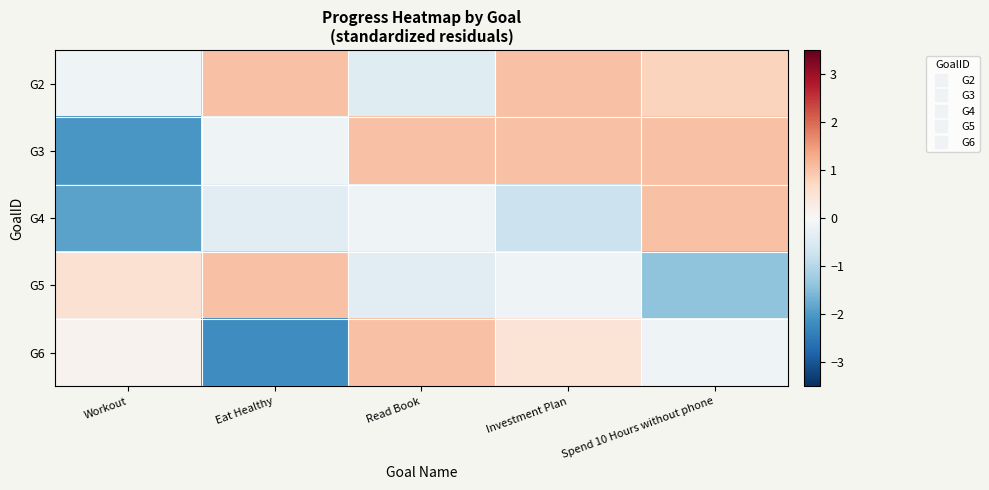

Reading right to left, extract all data points from this chart.

G2: Spend 10 Hours without phone=0.8	Investment Plan=1.0	Read Book=-0.4	Eat Healthy=1.0	Workout=-0.1
G3: Spend 10 Hours without phone=1.0	Investment Plan=1.0	Read Book=1.0	Eat Healthy=-0.1	Workout=-2.0
G4: Spend 10 Hours without phone=1.0	Investment Plan=-0.7	Read Book=-0.1	Eat Healthy=-0.4	Workout=-1.9
G5: Spend 10 Hours without phone=-1.4	Investment Plan=-0.1	Read Book=-0.4	Eat Healthy=1.0	Workout=0.5
G6: Spend 10 Hours without phone=-0.1	Investment Plan=0.5	Read Book=1.0	Eat Healthy=-2.2	Workout=0.1